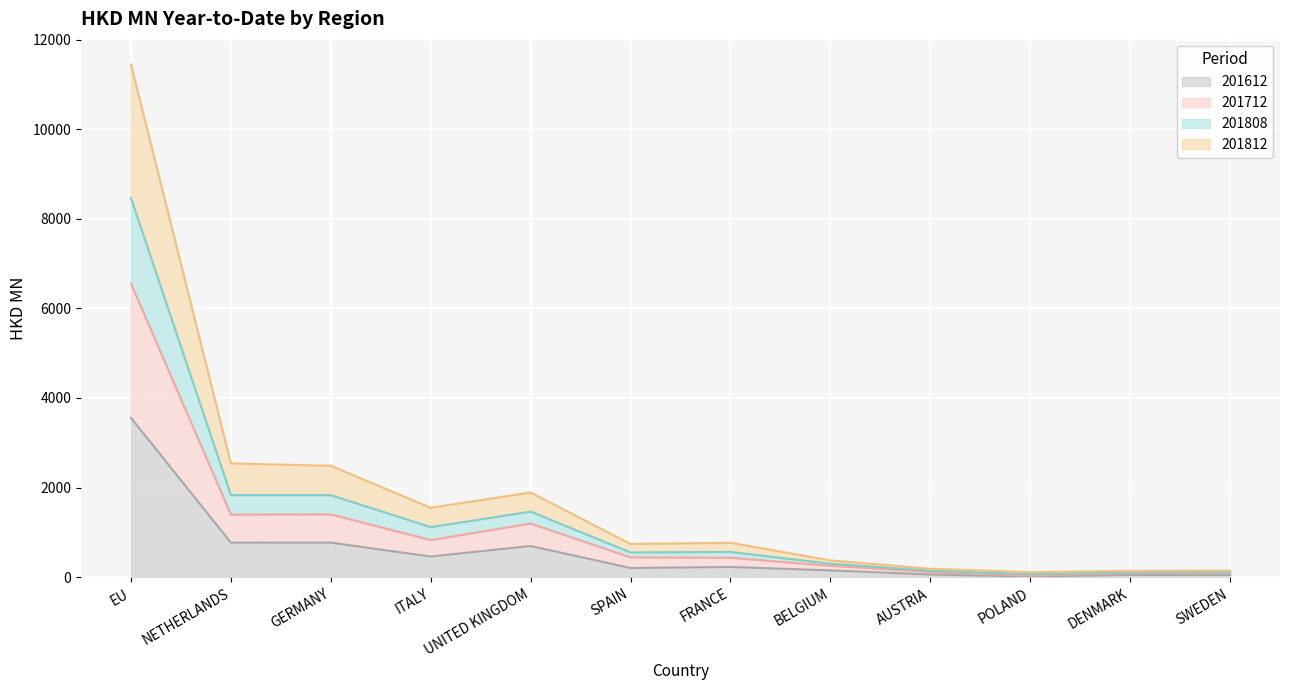

What is the total value across all series at FRANCE?

768.5